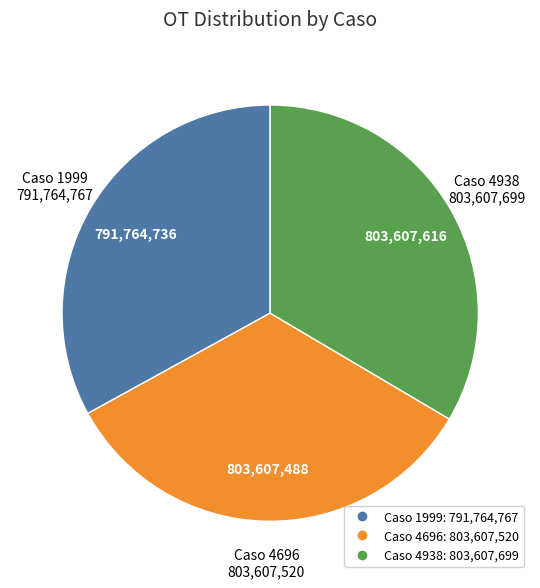

Approximately how many times larger is the value at Caso 1999 compared to Caso 4938?

1.0